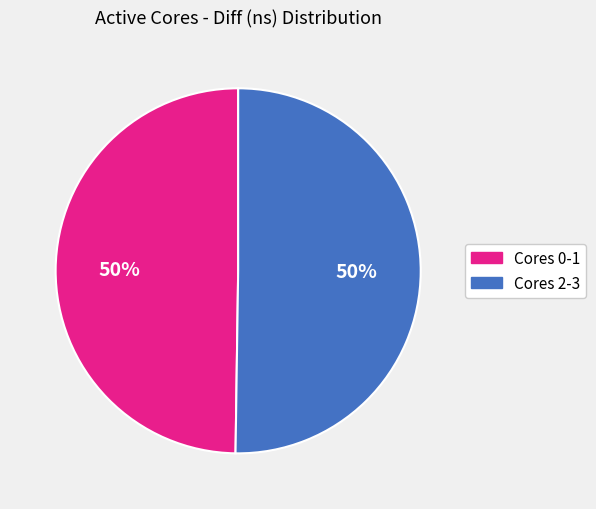

To the nearest percent, what is the average slice percentage?

50%